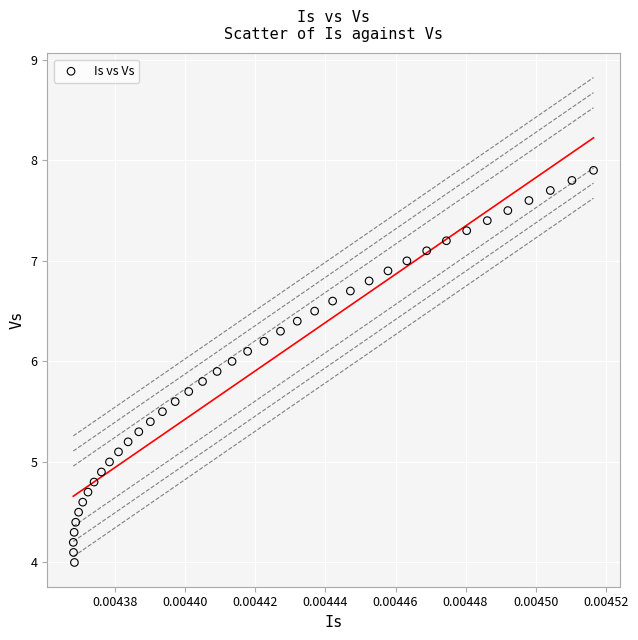

Count the number of points in this scatter plot.

40